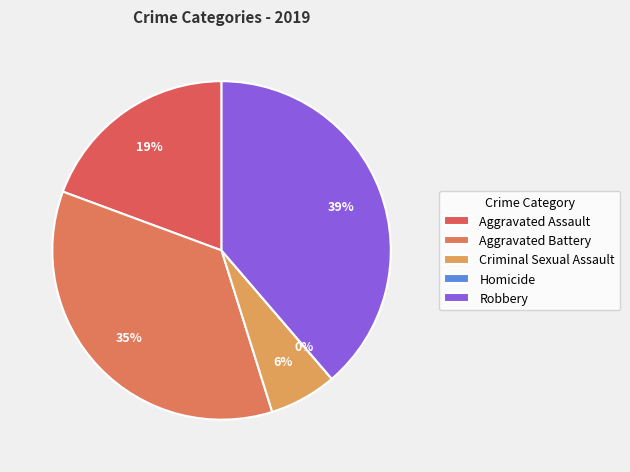

To the nearest percent, what is the combined percentage of Homicide and Robbery?

39%